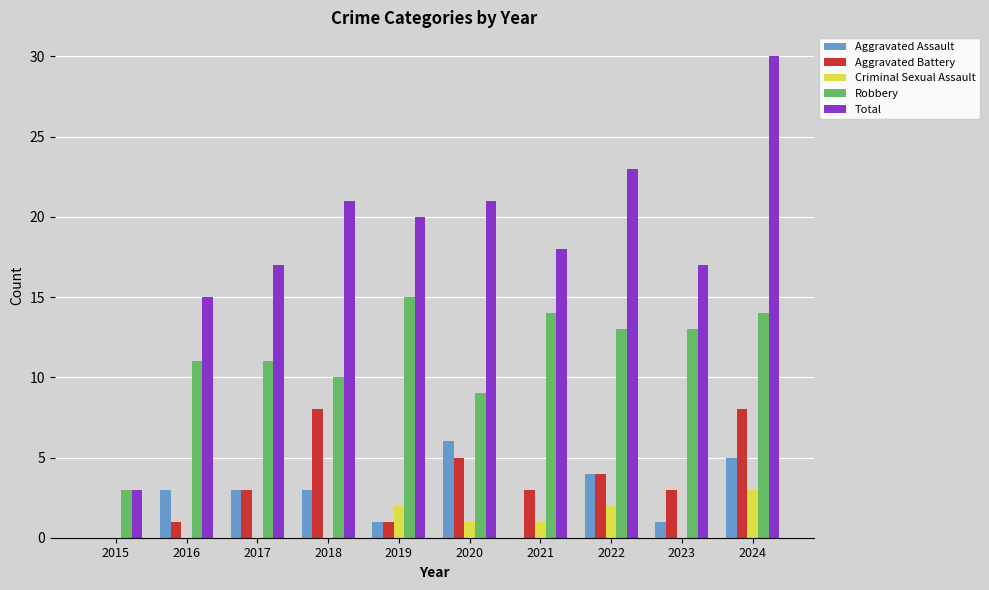

How many categories are shown in the chart?

10